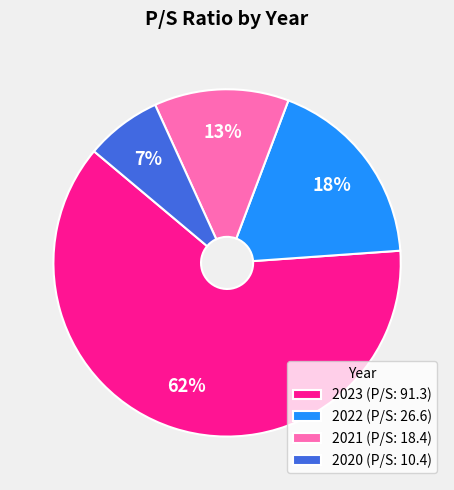

Rank the categories by value from highest to lowest.

2023, 2022, 2021, 2020